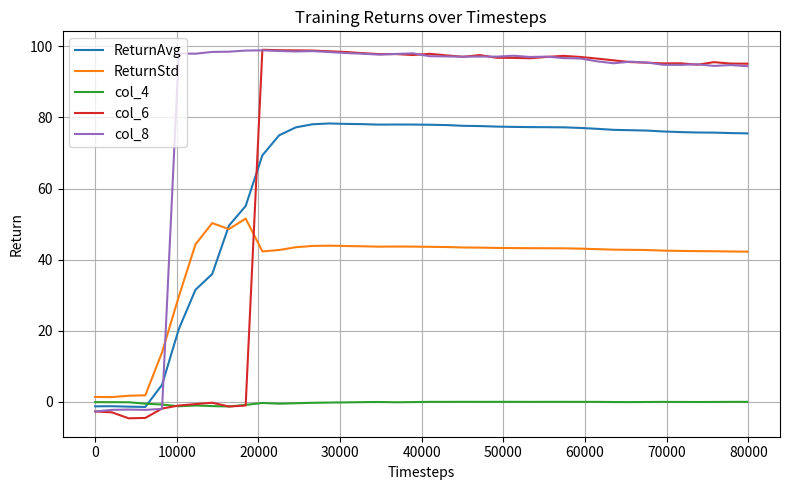

Which series has the largest range (max minus min)?

col_6